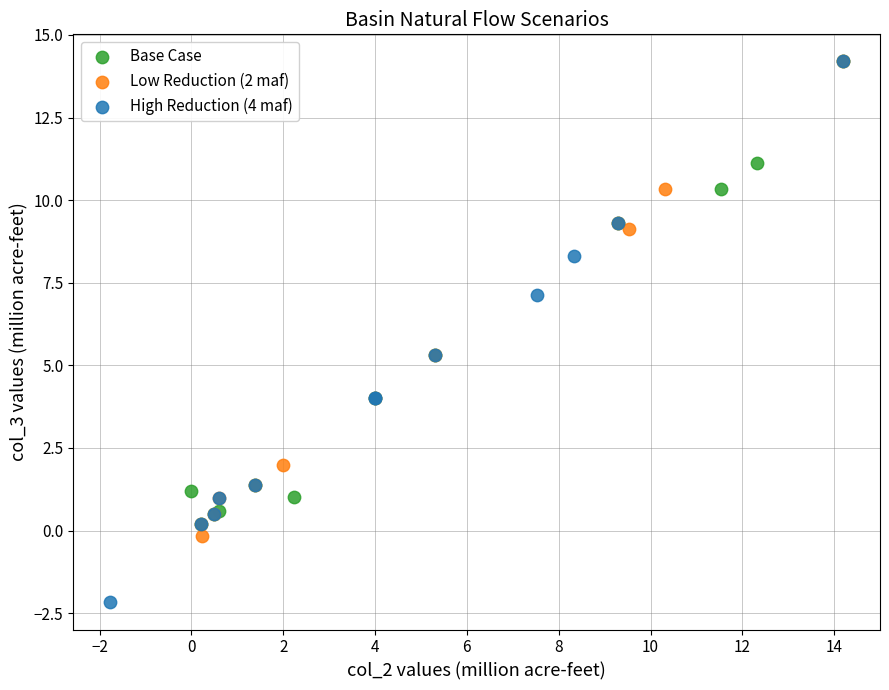

Which series contains the lowest Y value?

High Reduction (4 maf)